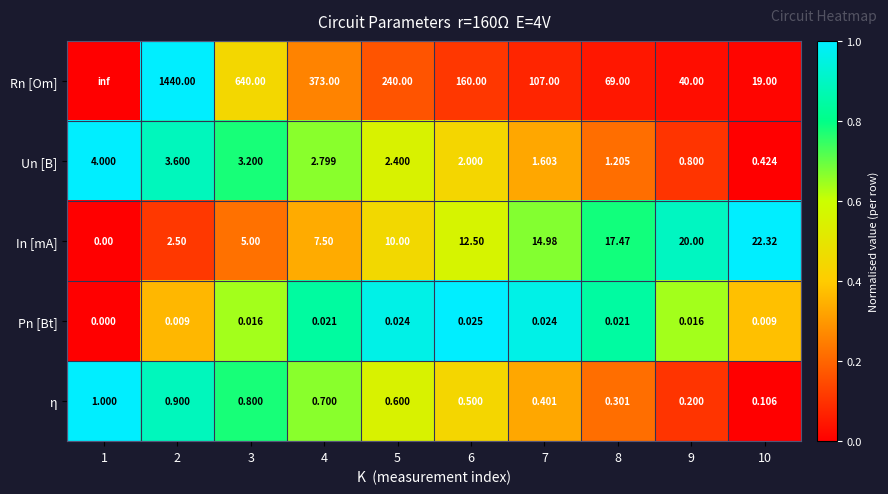

Which series has the largest range (max minus min)?

Rn [Om]